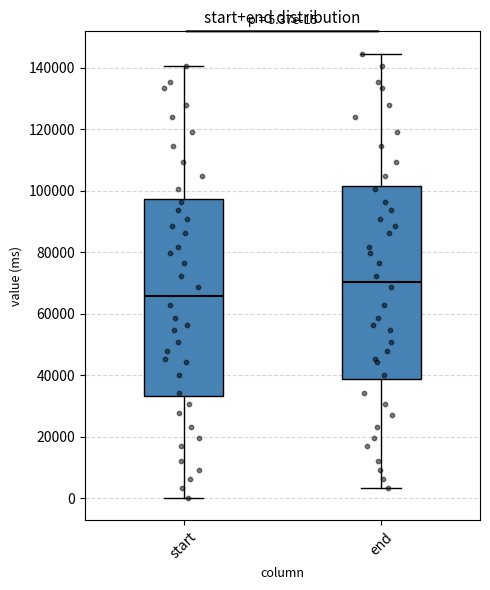

Which box has the lowest median line?

start